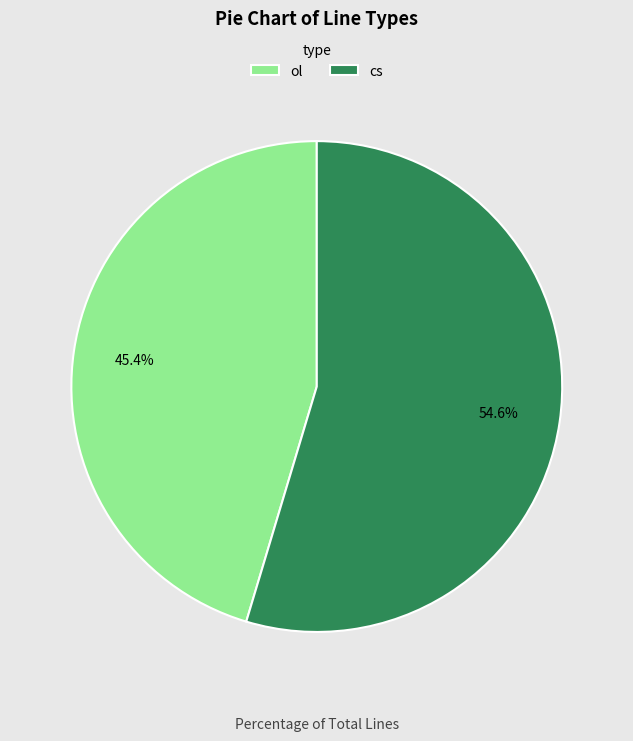

Which category accounts for the majority?

cs